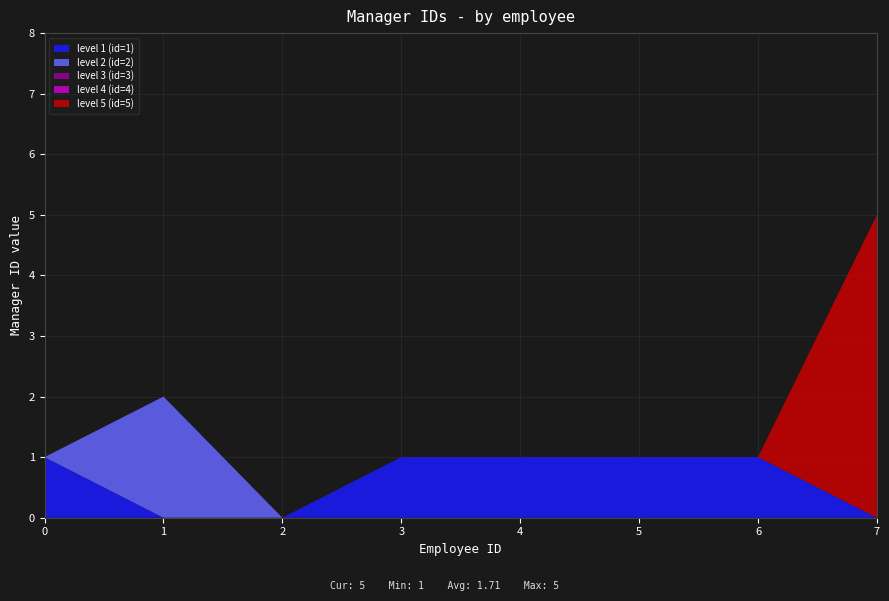

Reading left to right, extract all data points from this chart.

manager_id_0: 0=1	1=2	2=0	3=1	4=1	5=1	6=1	7=5
manager_id_1: 0=1	1=2	2=0	3=1	4=1	5=1	6=1	7=5
manager_id_2: 0=0	1=1	2=0	3=0	4=0	5=0	6=0	7=3
manager_id_3: 0=0	1=0	2=0	3=0	4=0	5=0	6=0	7=1
manager_id_4: 0=0	1=0	2=0	3=0	4=0	5=0	6=0	7=0